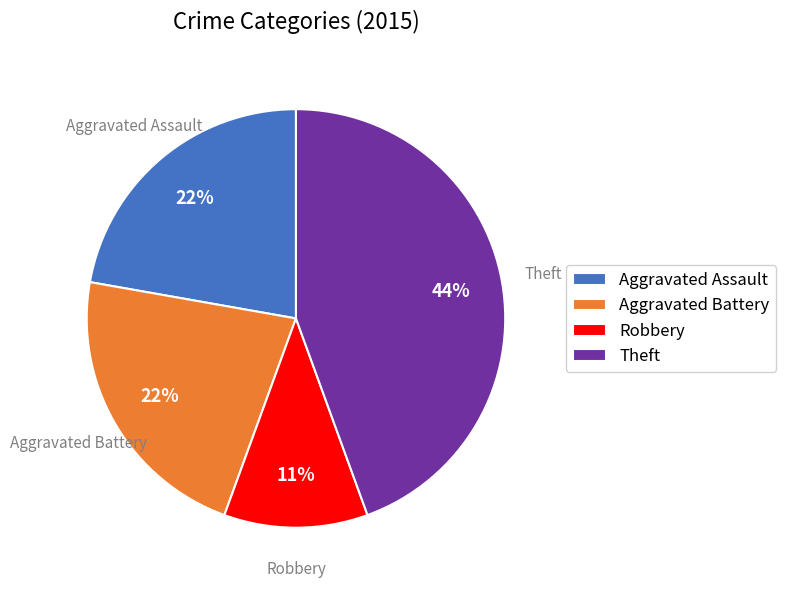

What percentage is the Aggravated Assault slice, to the nearest percent?

22%